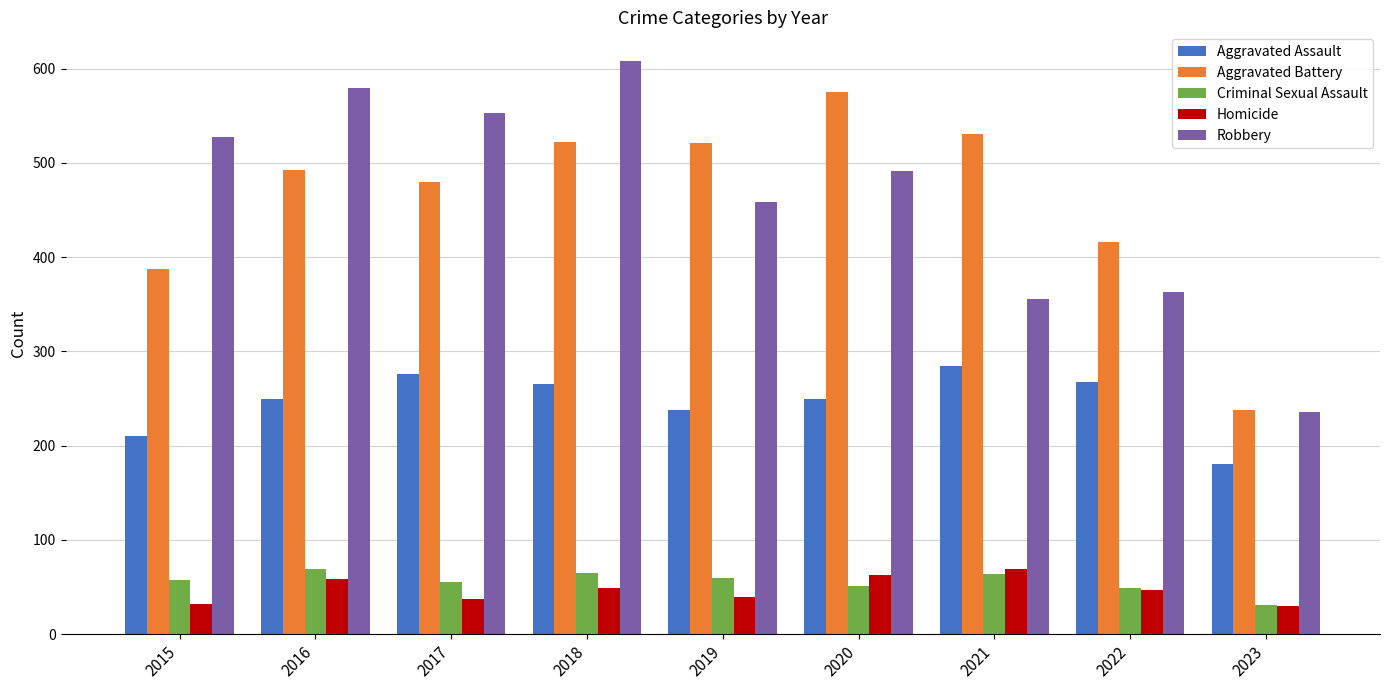

Which series changed the most between 2018 and 2021?

Robbery